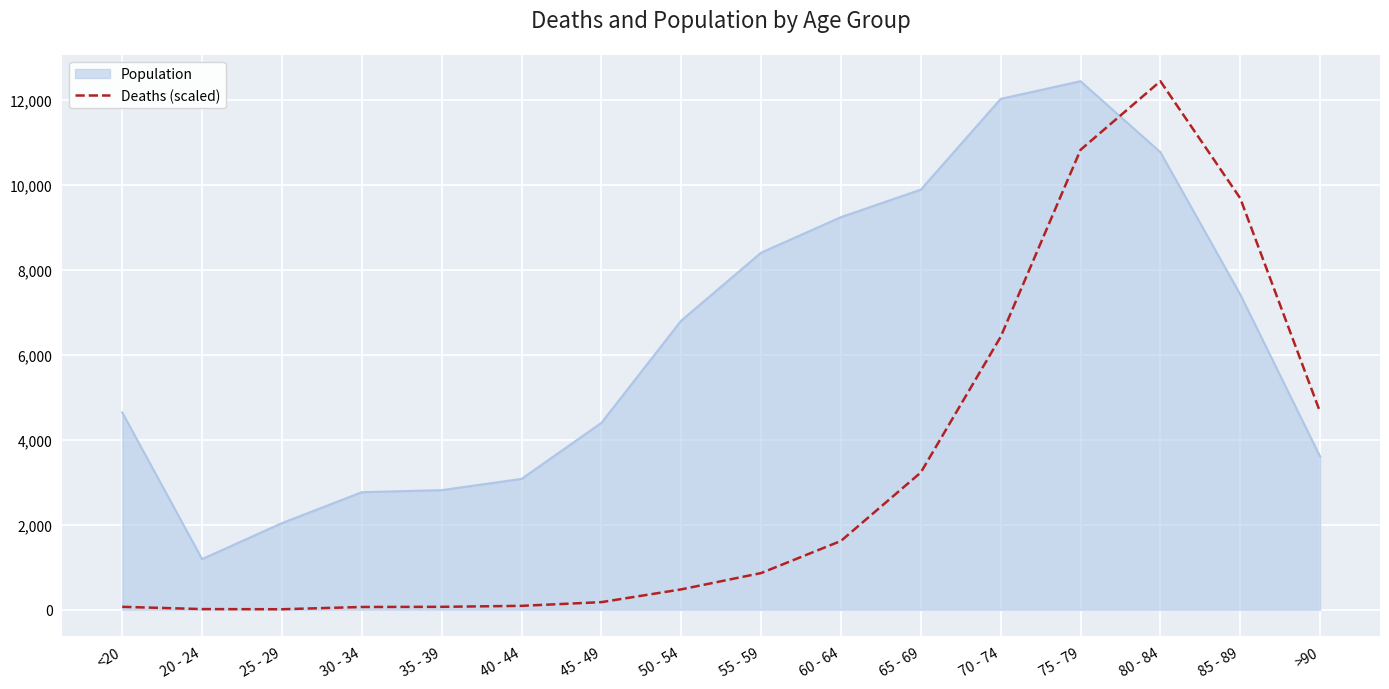

Does the chart display data point markers on the line(s)?

No